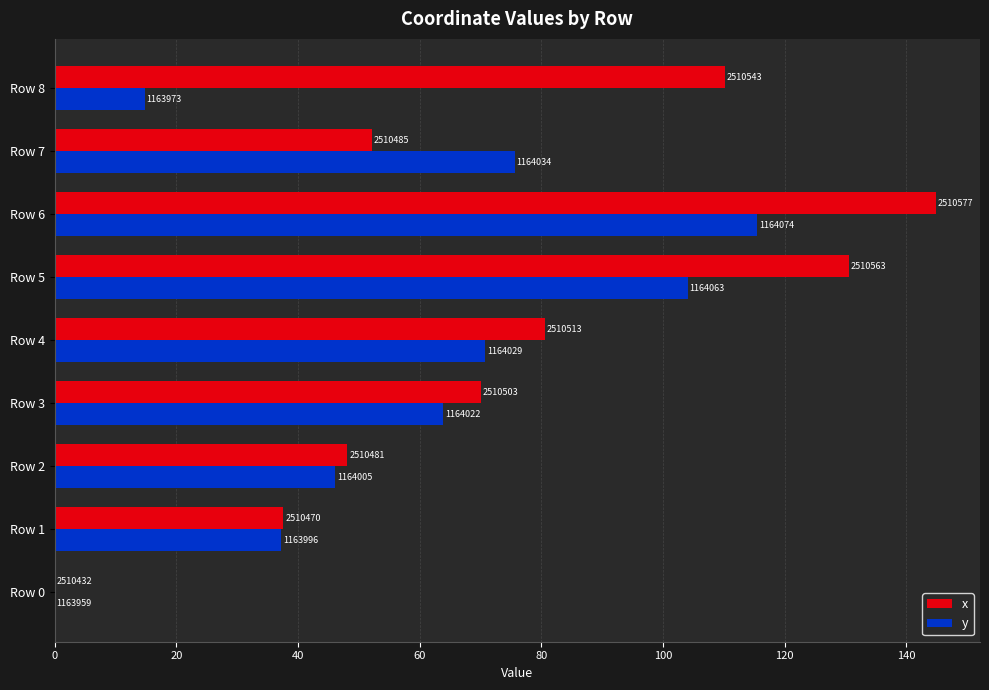

What are all the series names shown in the legend?

x, y